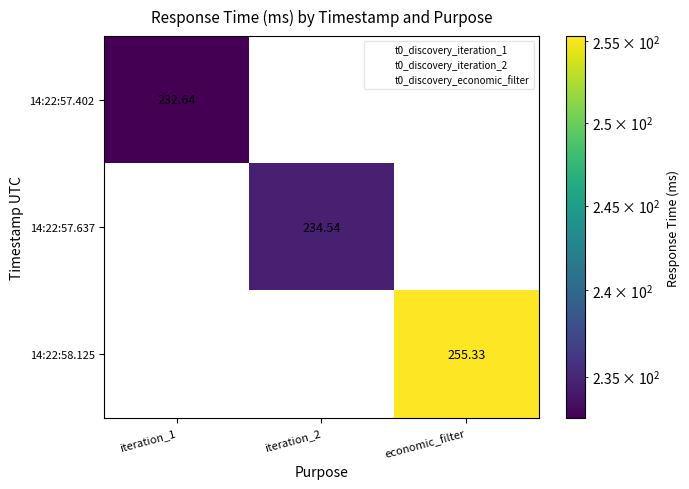

Rank the series by their maximum value, from lowest to highest.

14:22:57.402, 14:22:57.637, 14:22:58.125